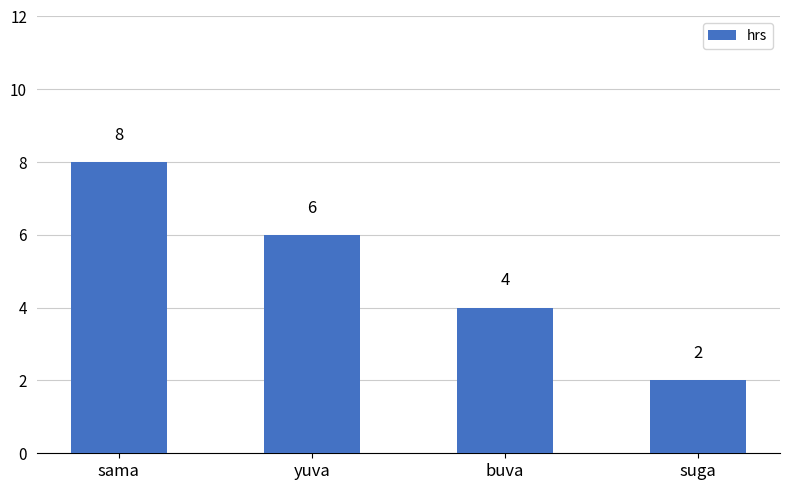

Between buva and sama, which is larger?

sama